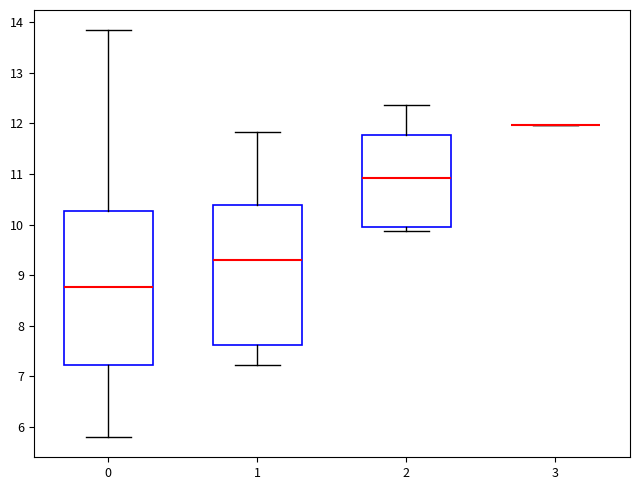

Reading left to right, read every box against the y-axis: the position of its median line, the range the box covers, and the ends of its whiskers. The values are not printed on the chart, so give them approximately, as read against the axis.

0: median 8.8, box 7.2 to 10.3, whiskers 5.8 to 13.8
1: median 9.3, box 7.6 to 10.4, whiskers 7.2 to 11.8
2: median 10.9, box 10.0 to 11.8, whiskers 9.9 to 12.4
3: box collapsed to a line at 12.0, whiskers 12.0 to 12.0